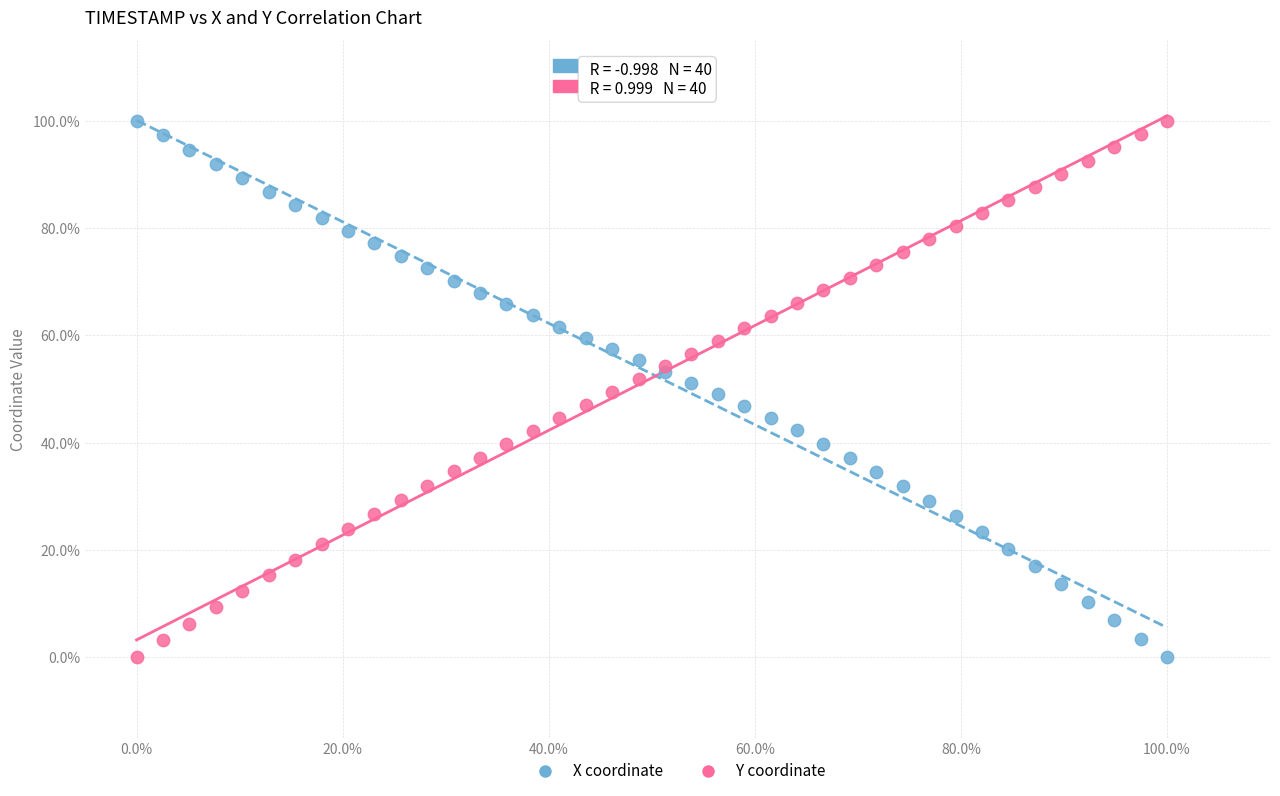

What are all the series names shown in the legend?

X coordinate, Y coordinate